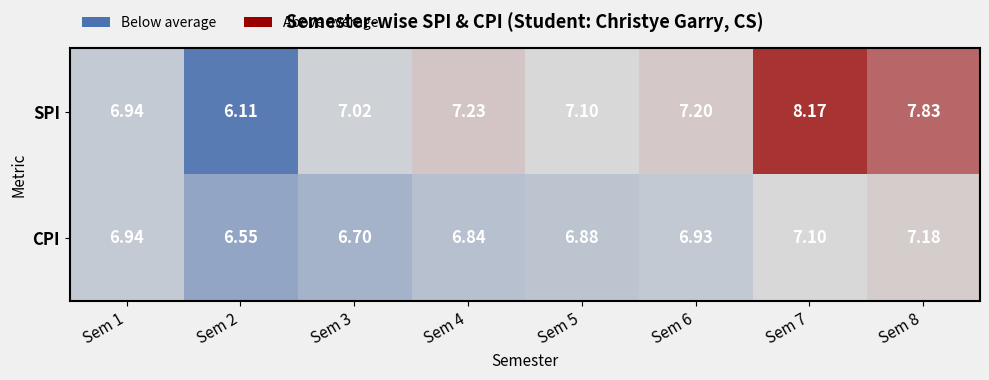

Which series changed the most between Sem 5 and Sem 8?

SPI